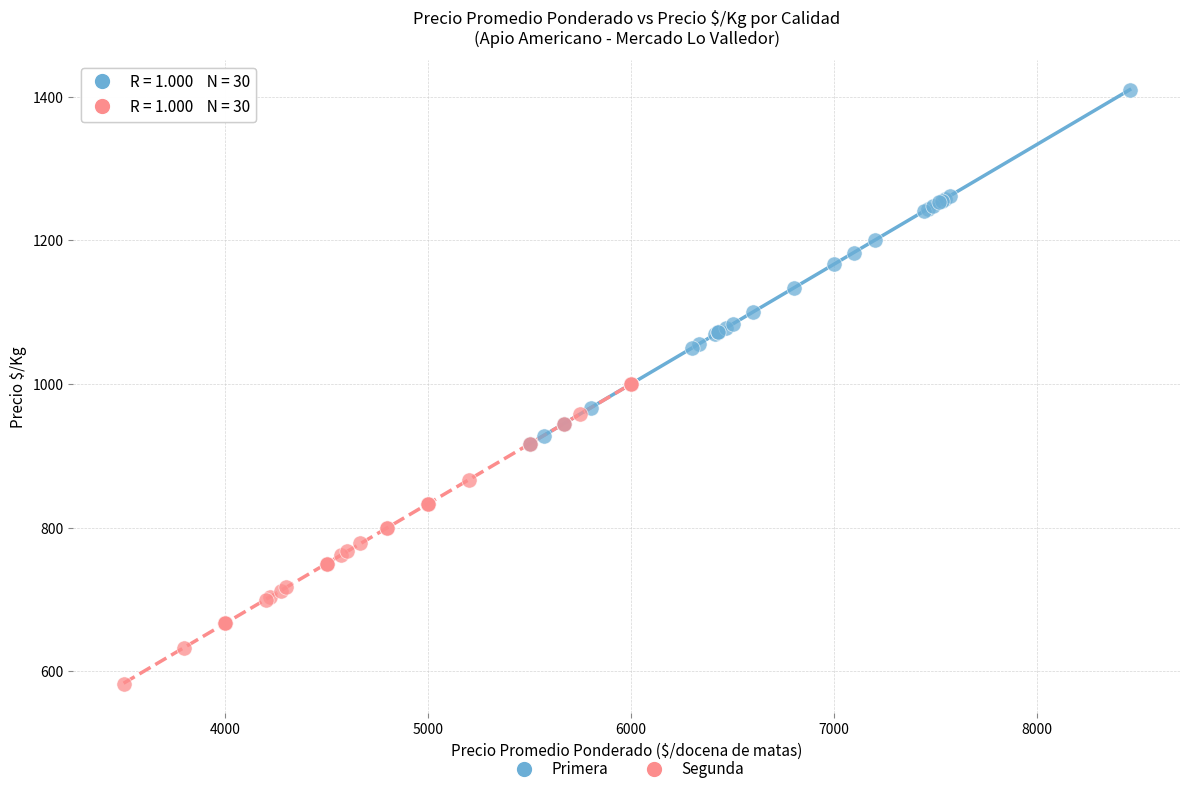

Which series has the largest Y range (max minus min)?

Primera